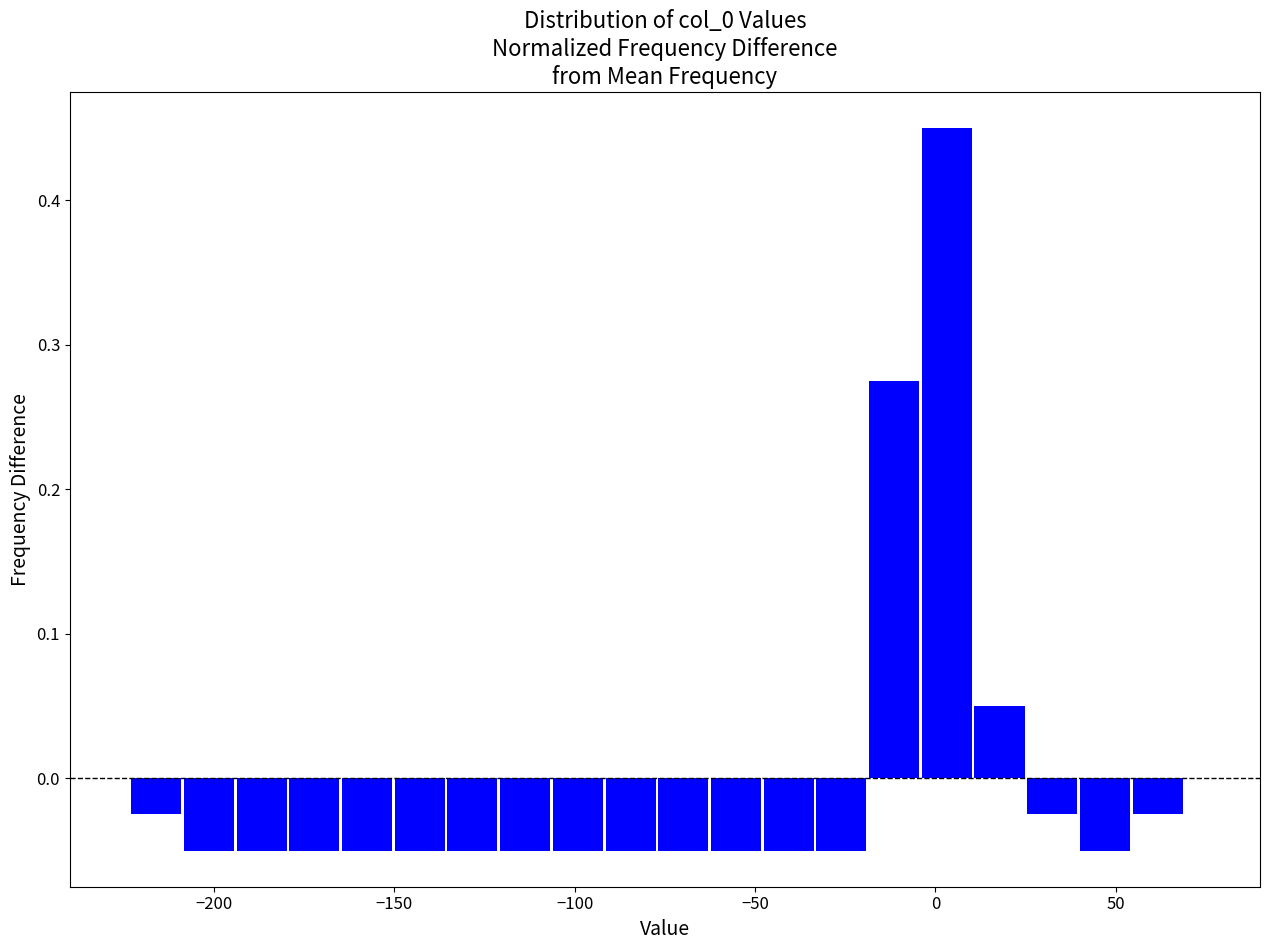

Read against the x-axis, roughly where is the centre of the tallest bar?

5